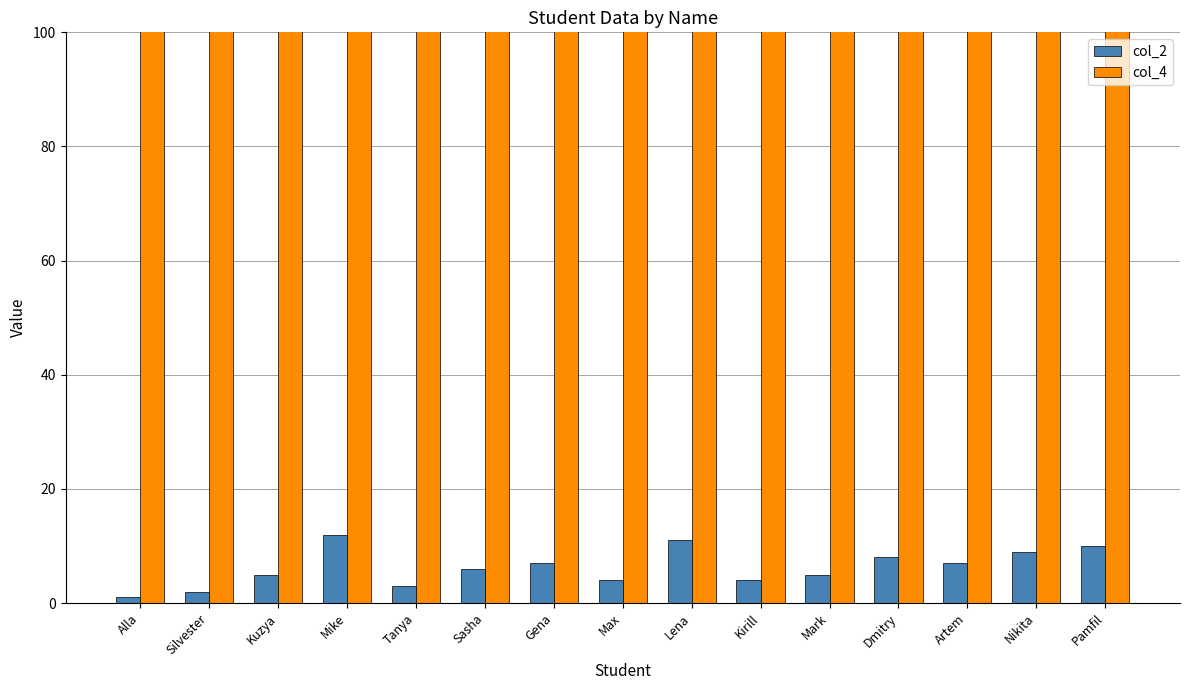

List the labels in order of col_4 value, largest first.

Alla, Silvester, Kuzya, Mike, Tanya, Sasha, Gena, Max, Lena, Kirill, Mark, Dmitry, Artem, Nikita, Pamfil